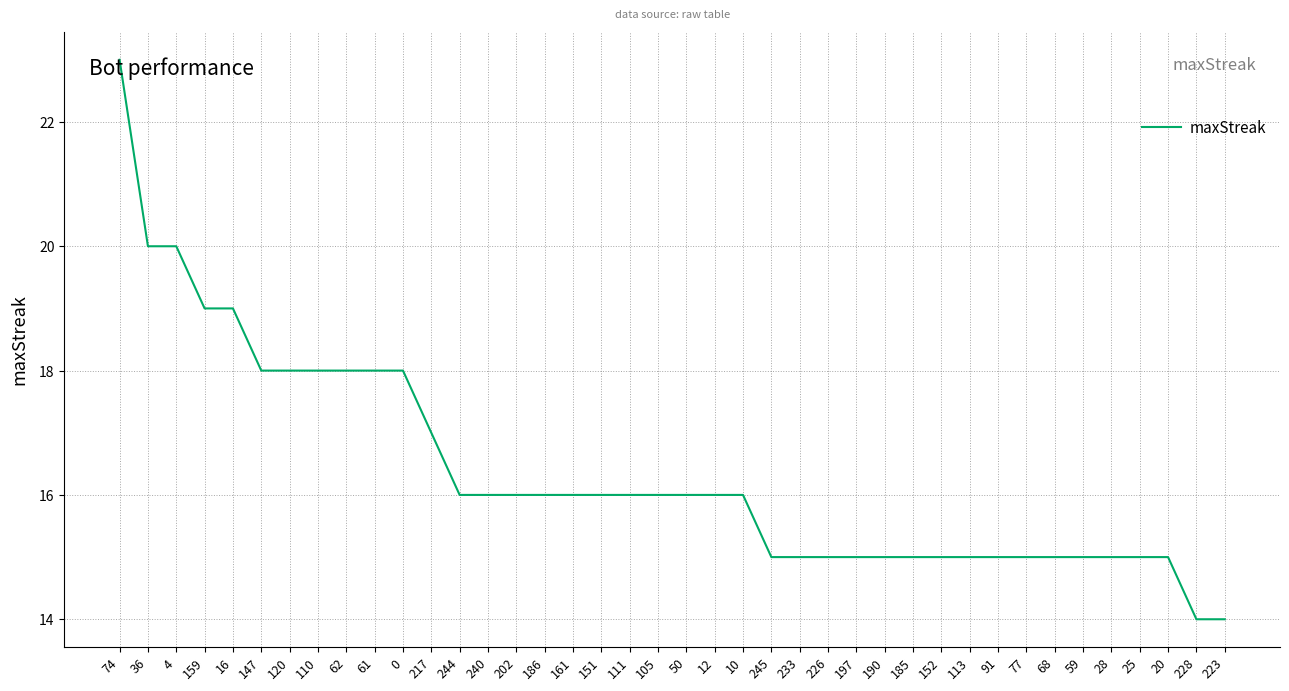

What is the ratio of the value at 186 to the value at 152?

1.1